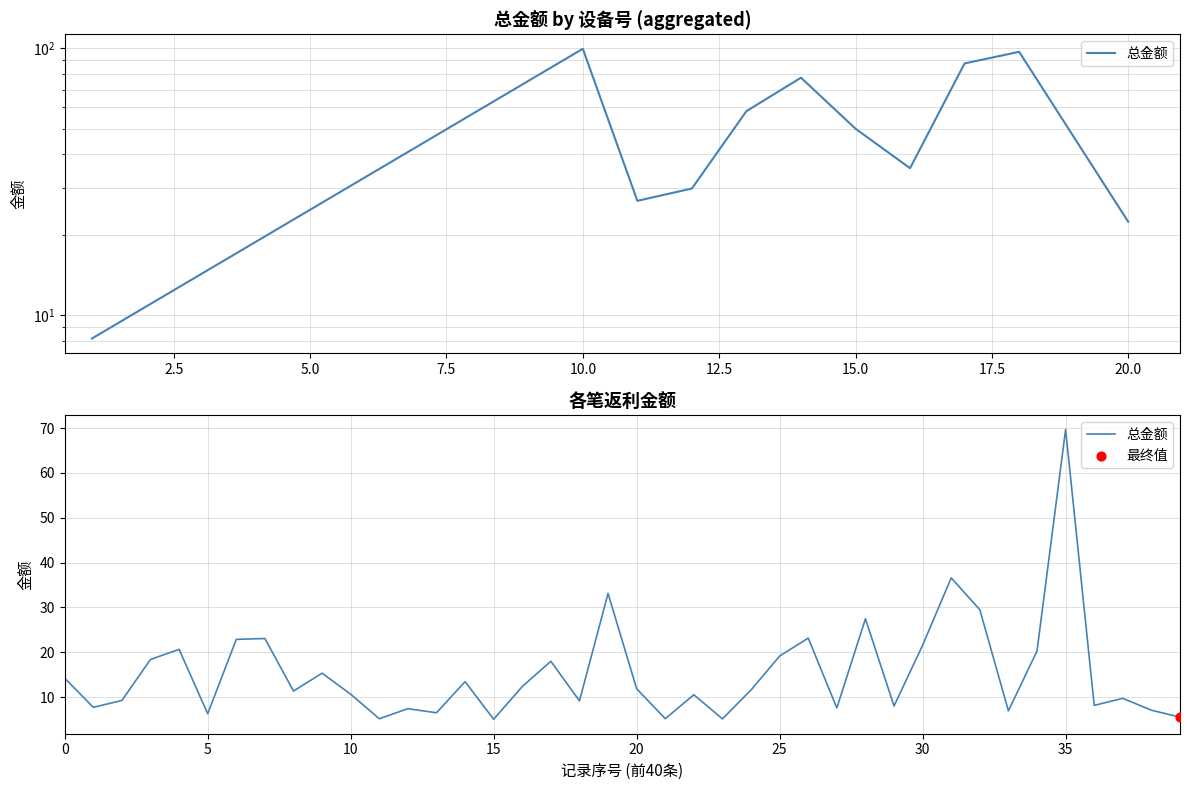

Between 14 and 19, which is larger?

19